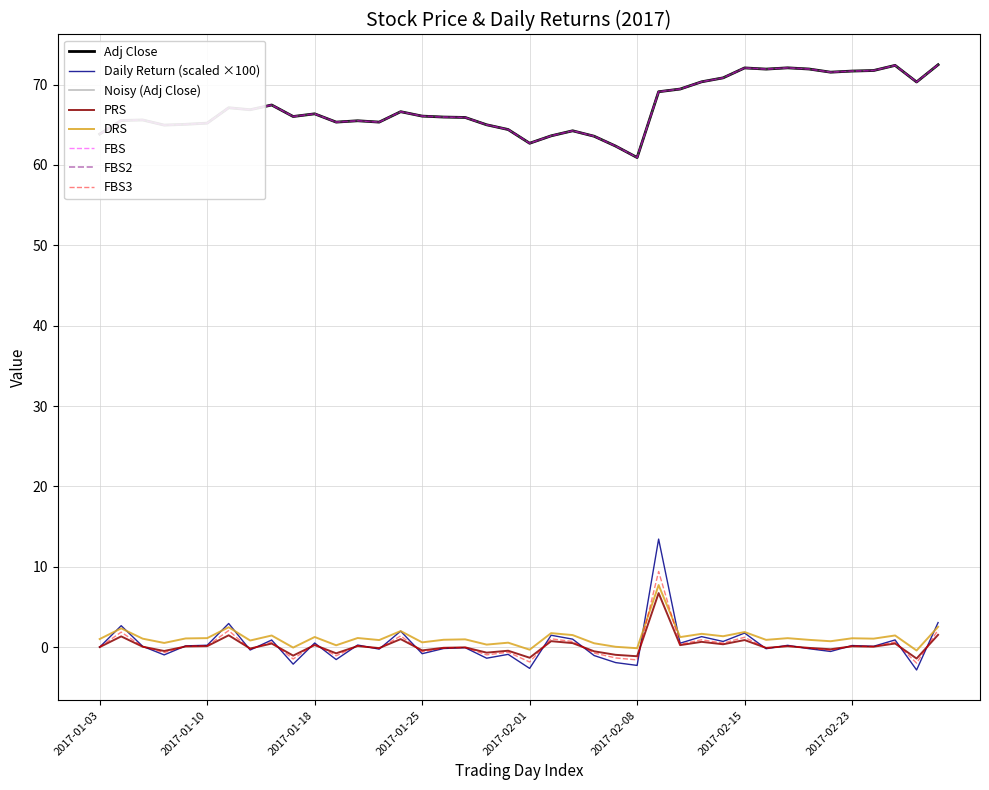

Does the chart have visible grid lines?

Yes